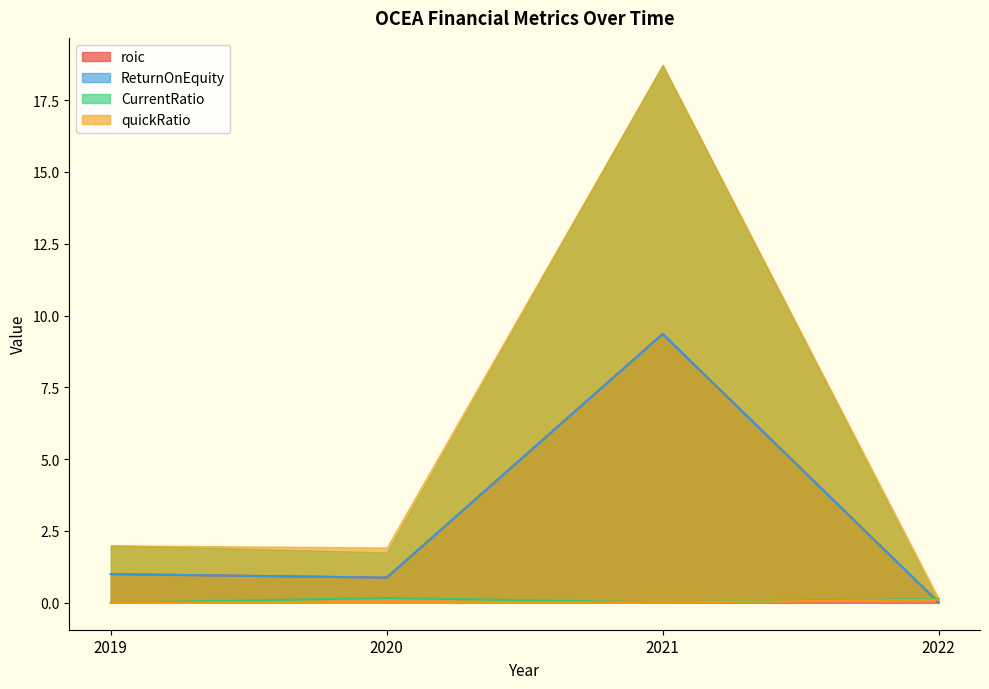

At which category is the sum across all series the highest?

2021